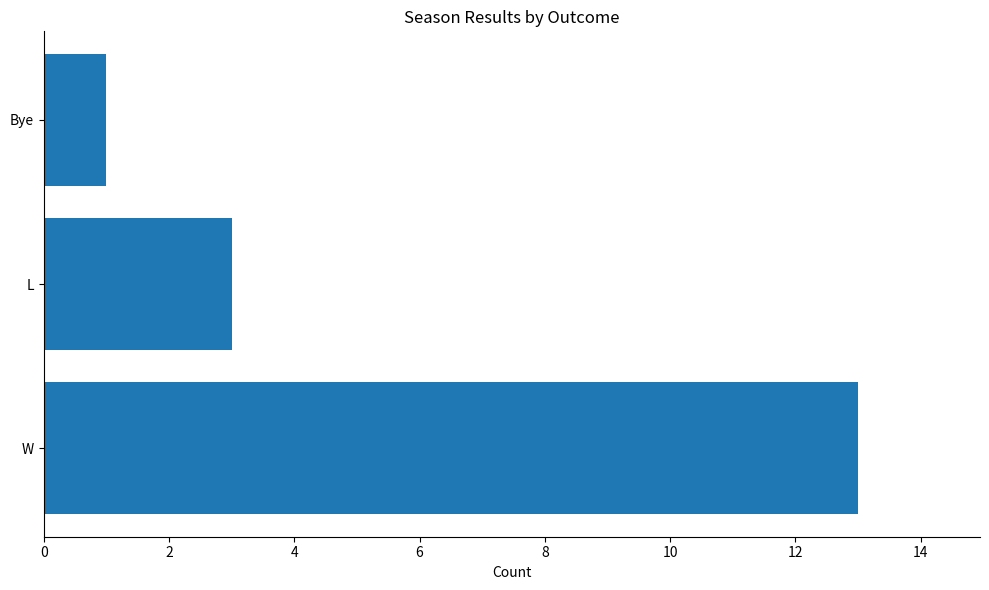

List the labels in order of value, largest first.

W, L, Bye